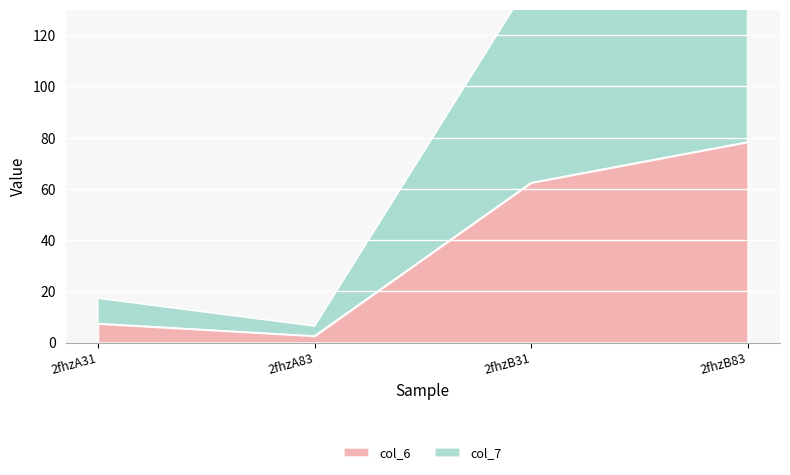

True or false: col_7 and col_6 intersect in this chart.

False